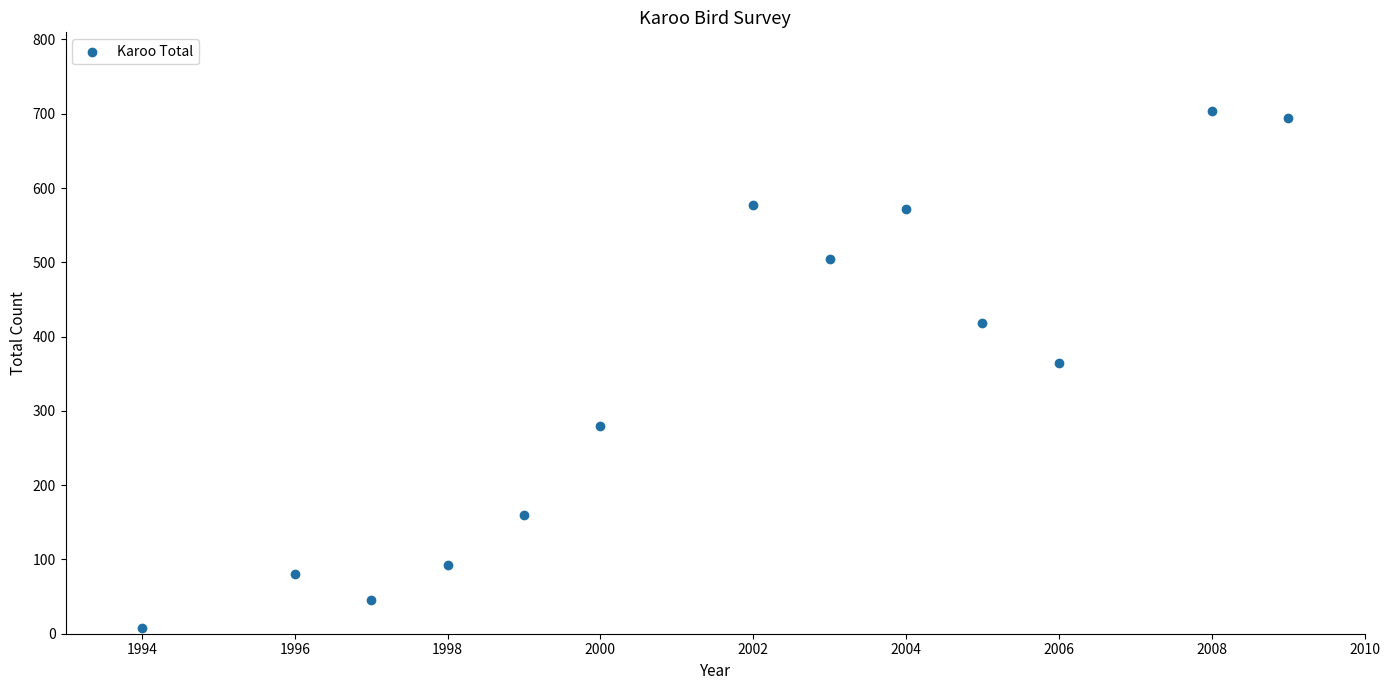

What is the range of Y values (max minus min)?

696